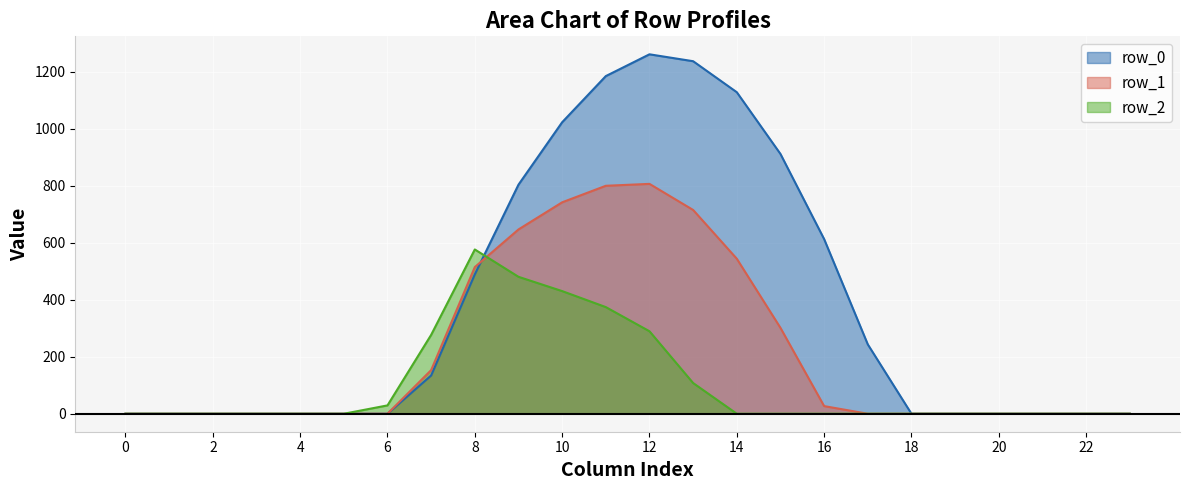

Between 22 and 23, which is larger?

22